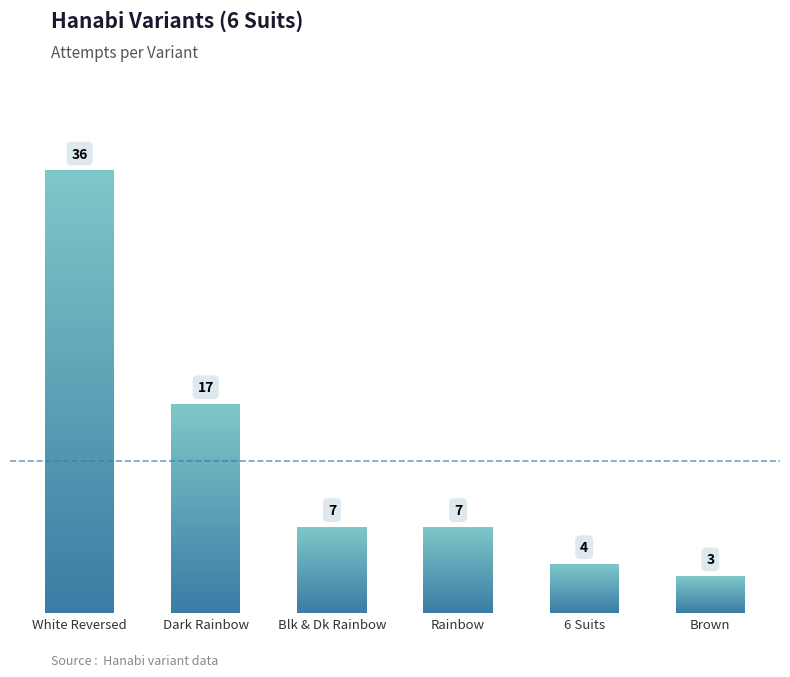

What is the change in value from Dark Rainbow to Blk & Dk Rainbow?

-10